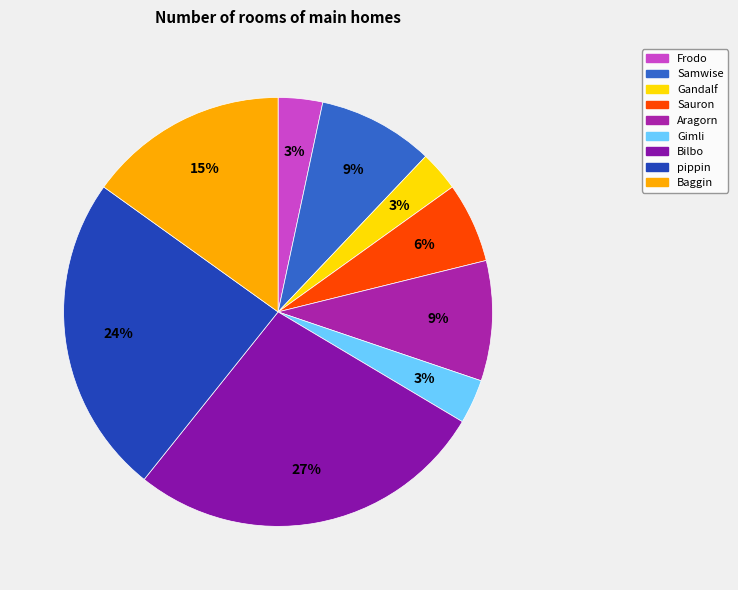

Is there any slice that represents more than half of the pie?

No